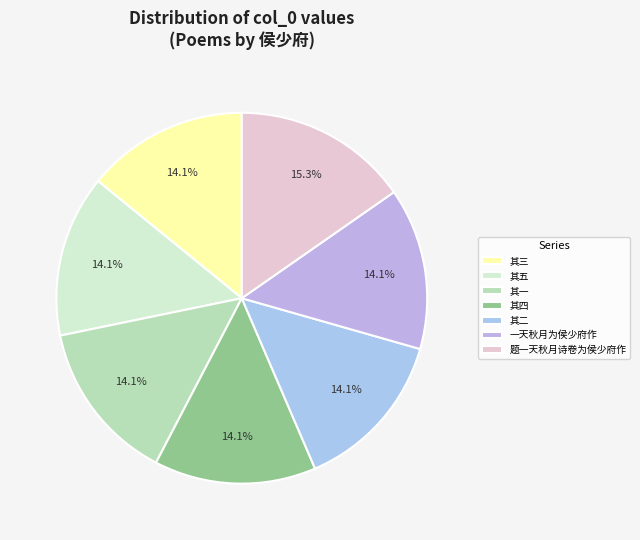

Which category has the biggest portion of the pie?

题一天秋月诗卷为侯少府作